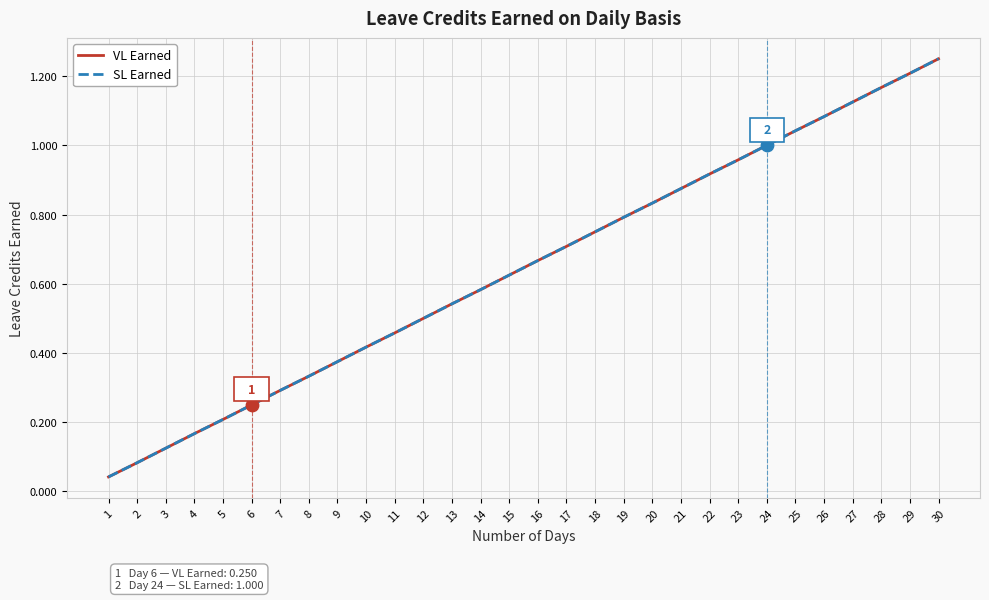

At which category is the sum across all series the highest?

30